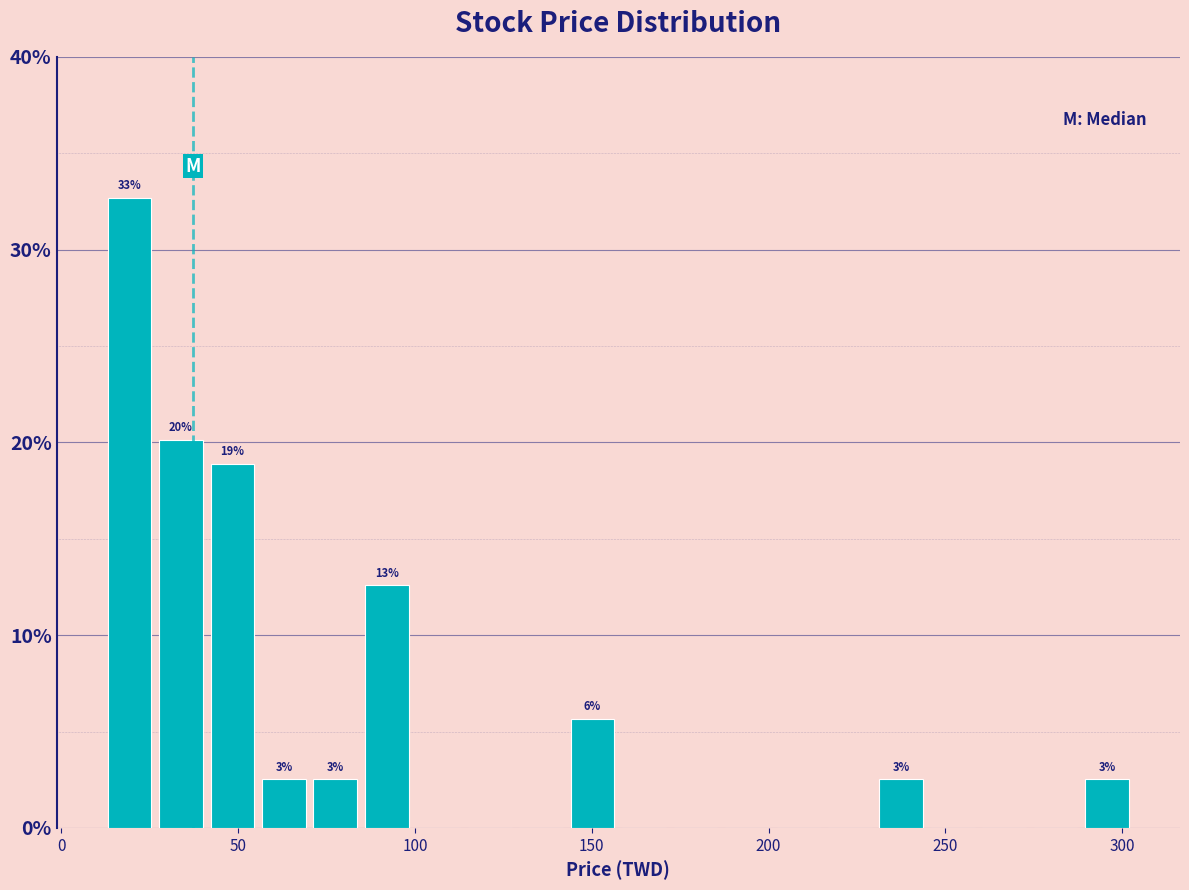

Around what value on the x-axis is the tallest bar? Give the approximate position of its centre, as read against the axis.

20